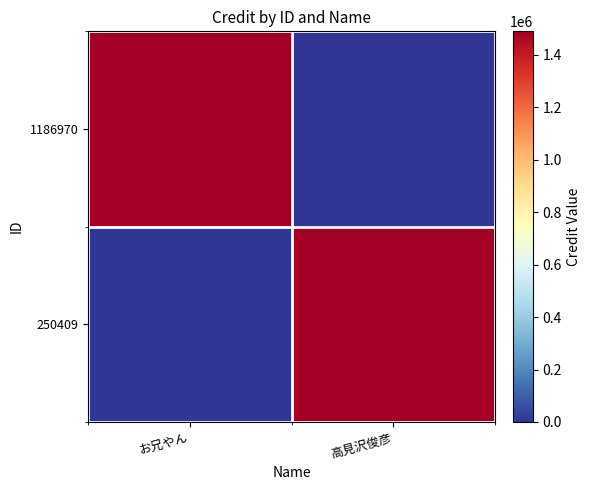

At how many categories does at least one series exceed 1283178?

2